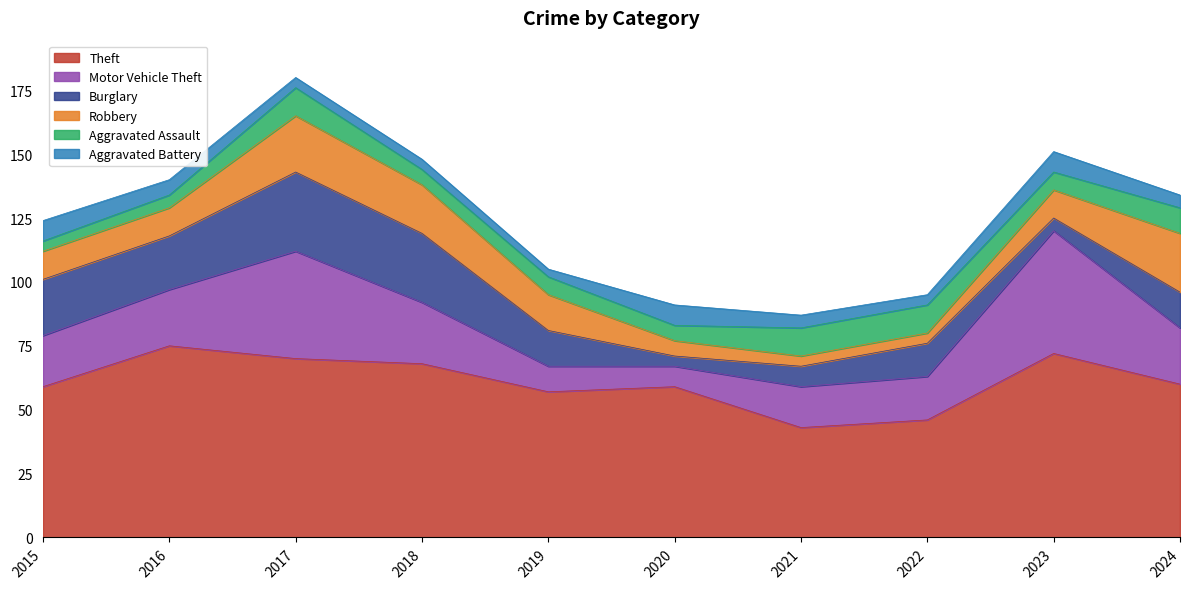

How many lines are shown in the chart?

6